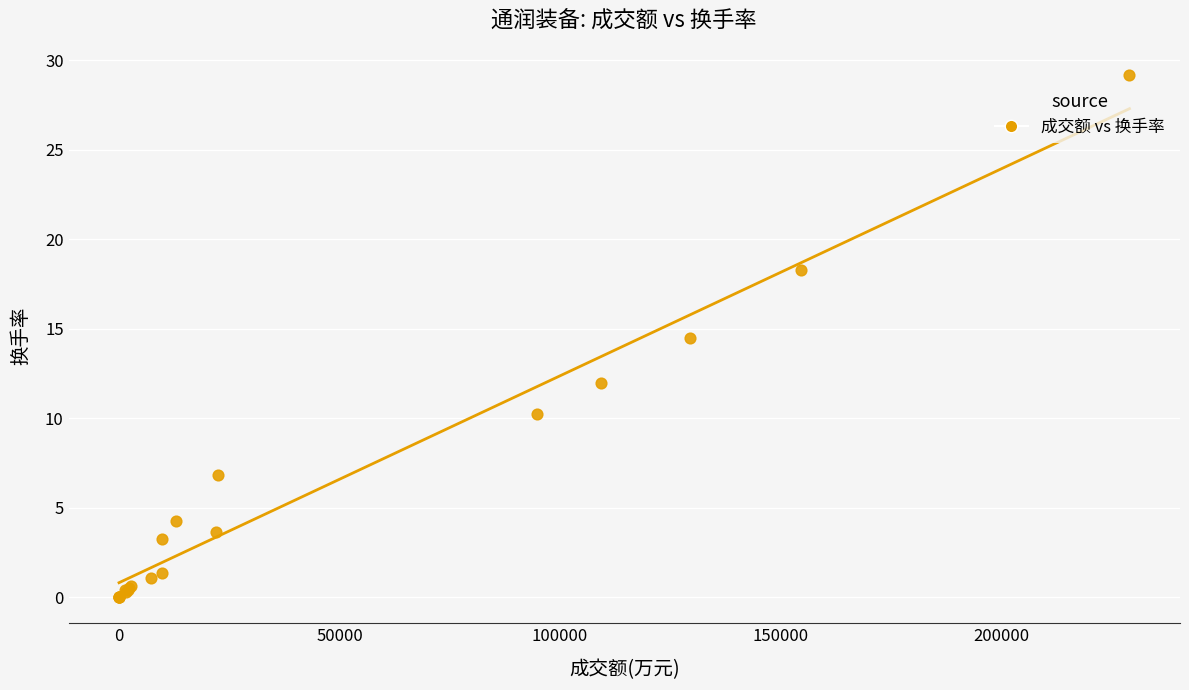

What Y value in the scatter plot is closest to 14?

14.5